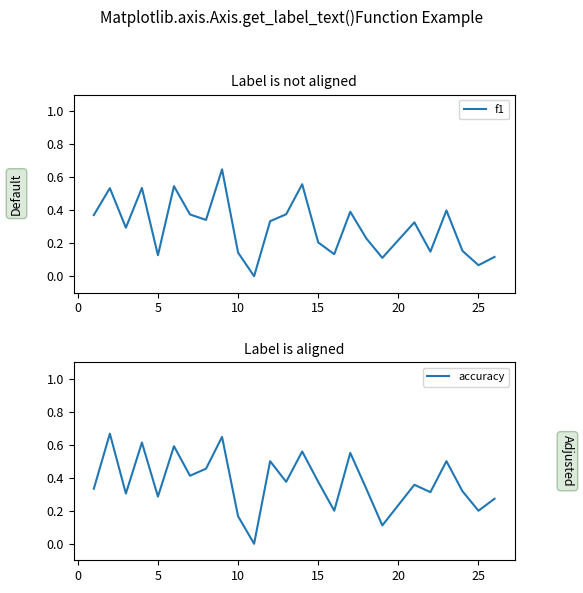

Reading right to left, list all the values displayed in this chart.

f1: 0.1	0.1	0.2	0.4	0.1	0.3	0.1	0.2	0.4	0.1	0.2	0.6	0.4	0.3	0.0	0.1	0.6	0.3	0.4	0.5	0.1	0.5	0.3	0.5	0.4
accuracy: 0.3	0.2	0.3	0.5	0.3	0.4	0.1	0.3	0.6	0.2	0.4	0.6	0.4	0.5	0.0	0.2	0.6	0.5	0.4	0.6	0.3	0.6	0.3	0.7	0.3